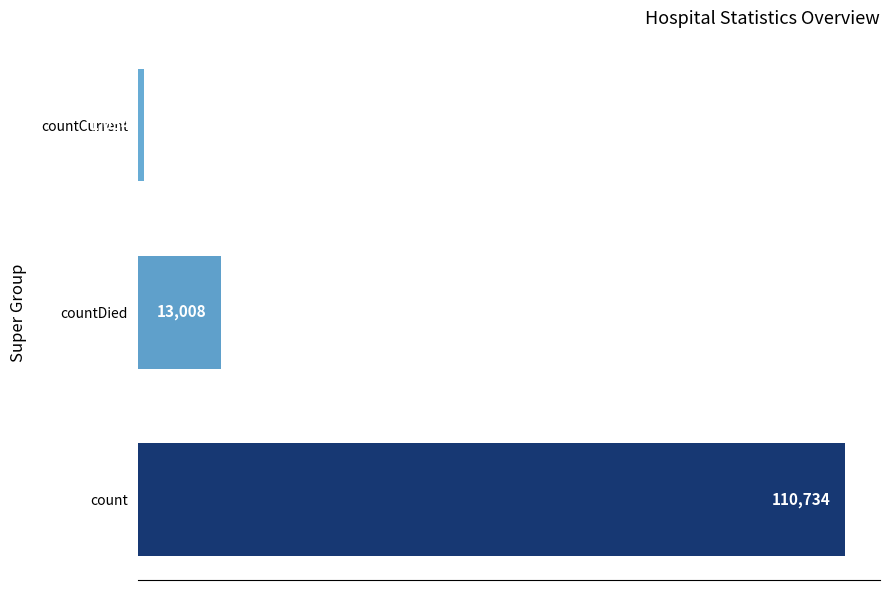

What is the difference between the maximum and minimum values?

109680